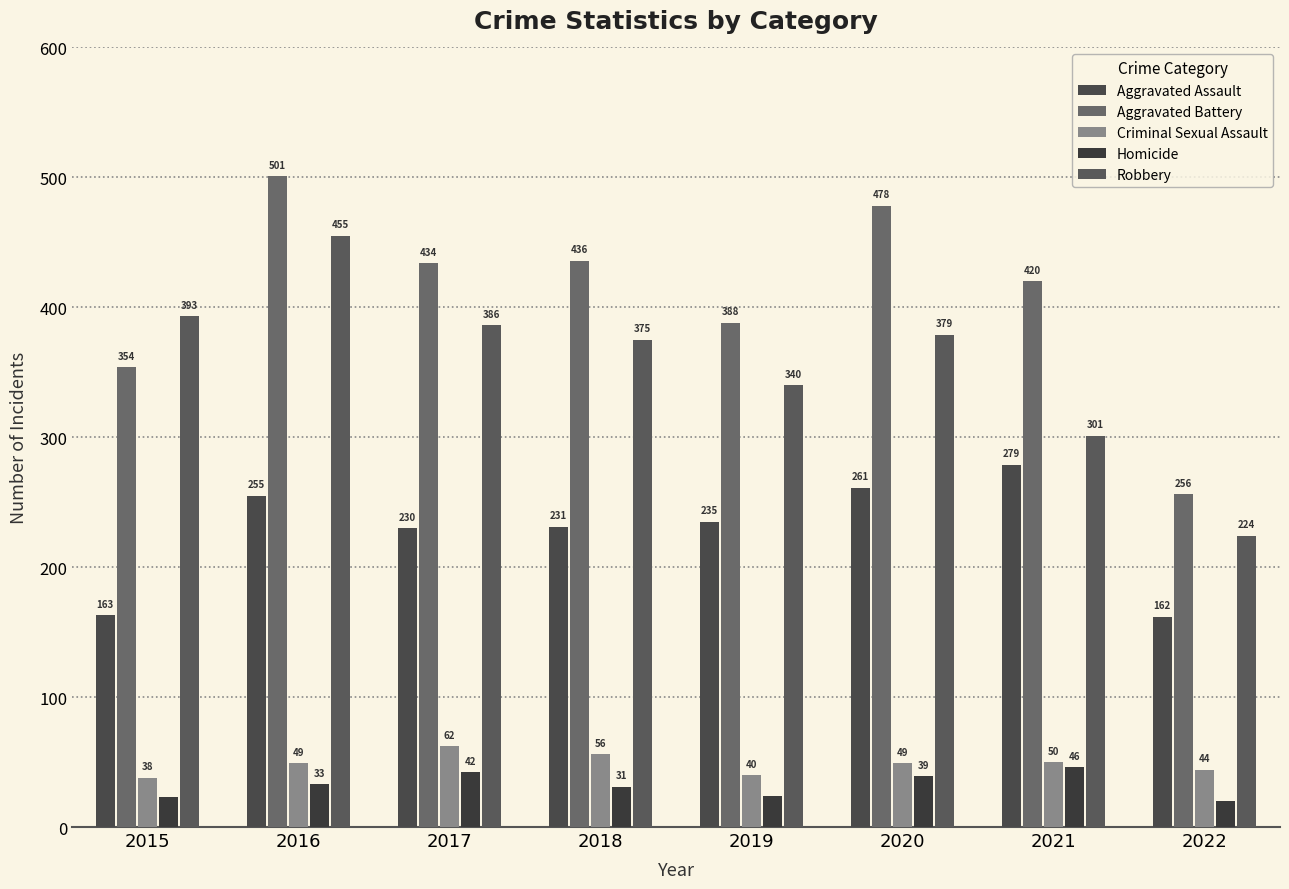

Where does the Homicide series first go above 33?

2017